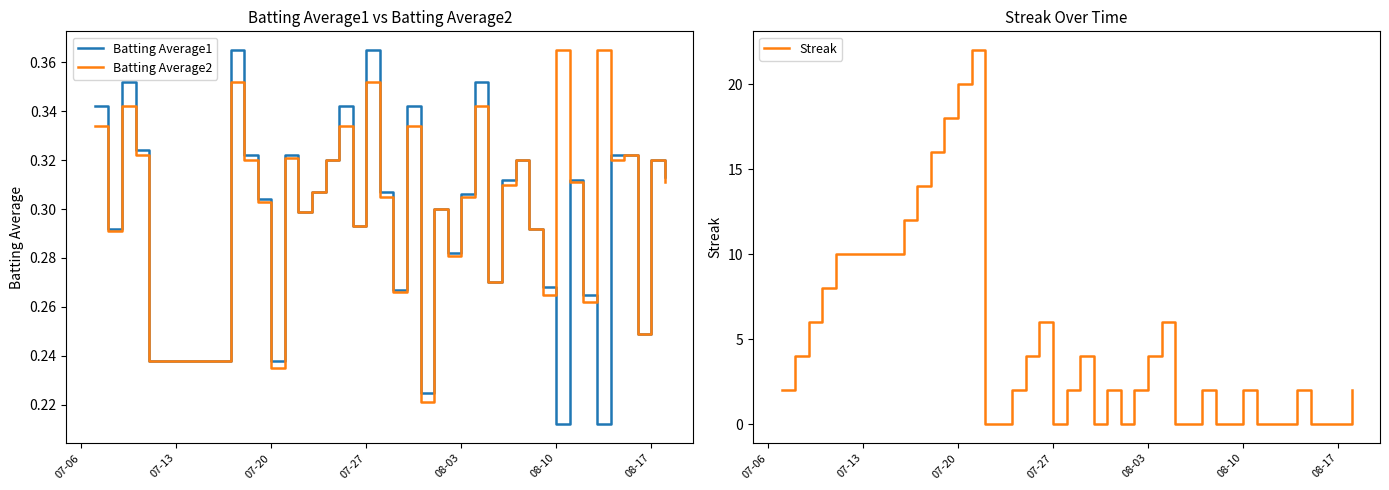

What is the maximum value for Streak?

22